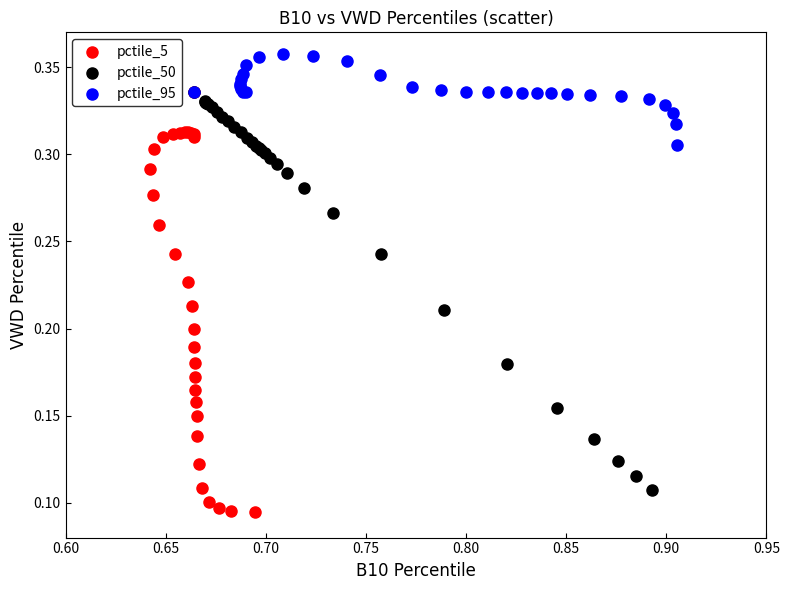

Which series contains the highest Y value?

pctile_95